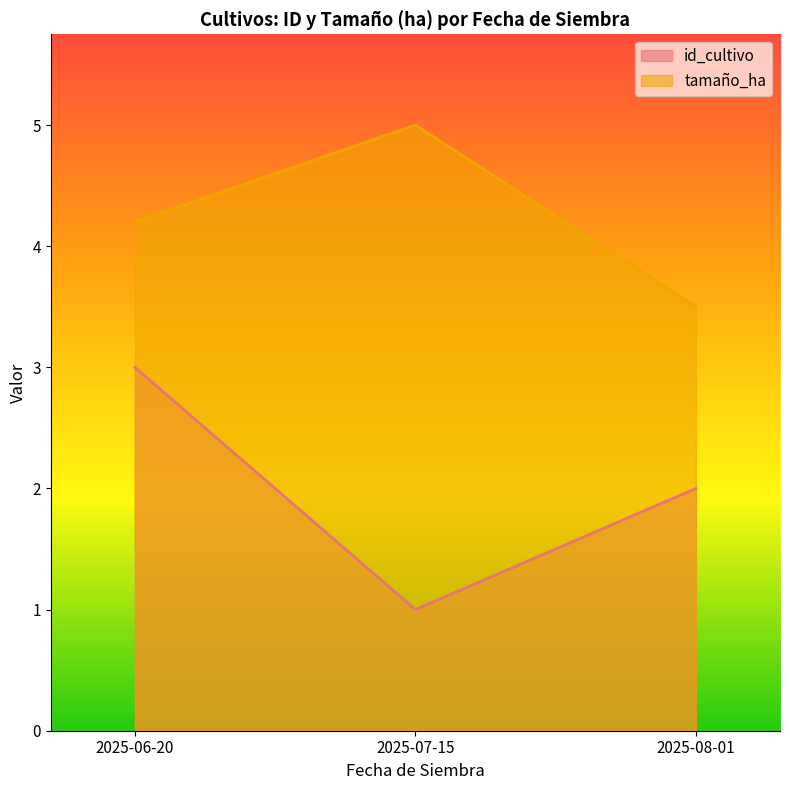

Read the value at 2025-06-20.

3